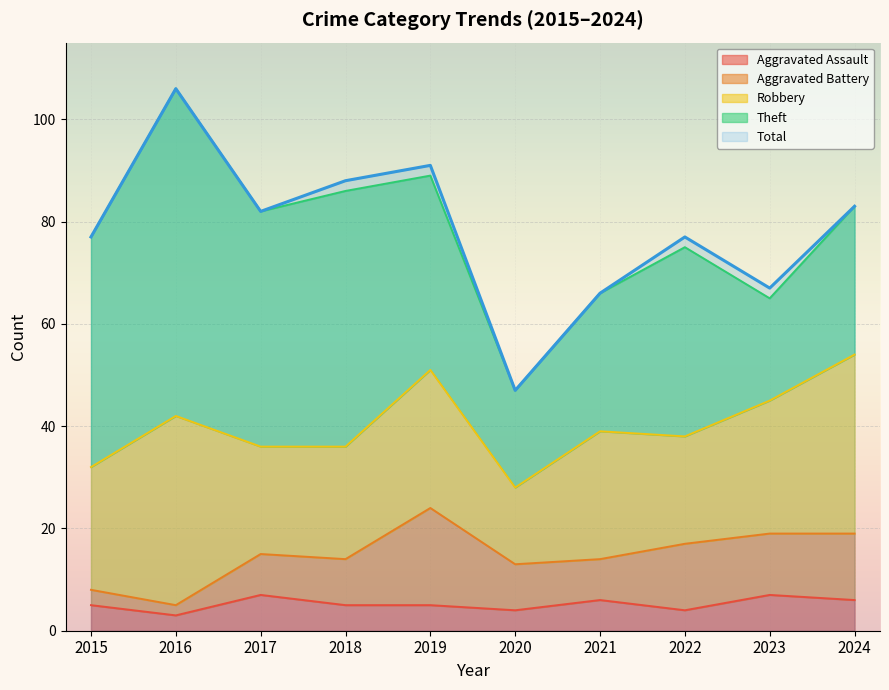

Rank the categories by Aggravated Assault value from highest to lowest.

2017, 2023, 2021, 2024, 2015, 2018, 2019, 2020, 2022, 2016